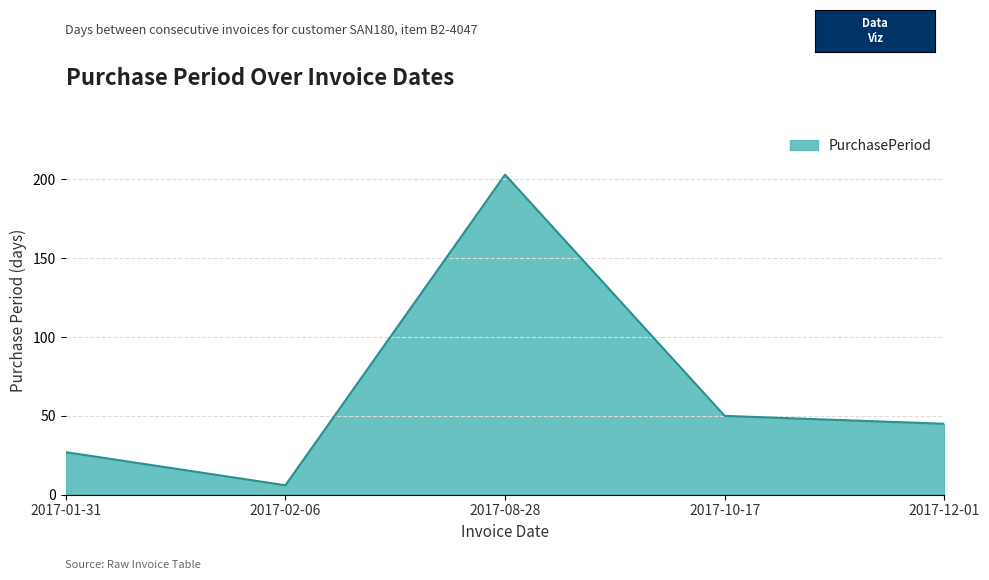

Does the chart have visible grid lines?

Yes